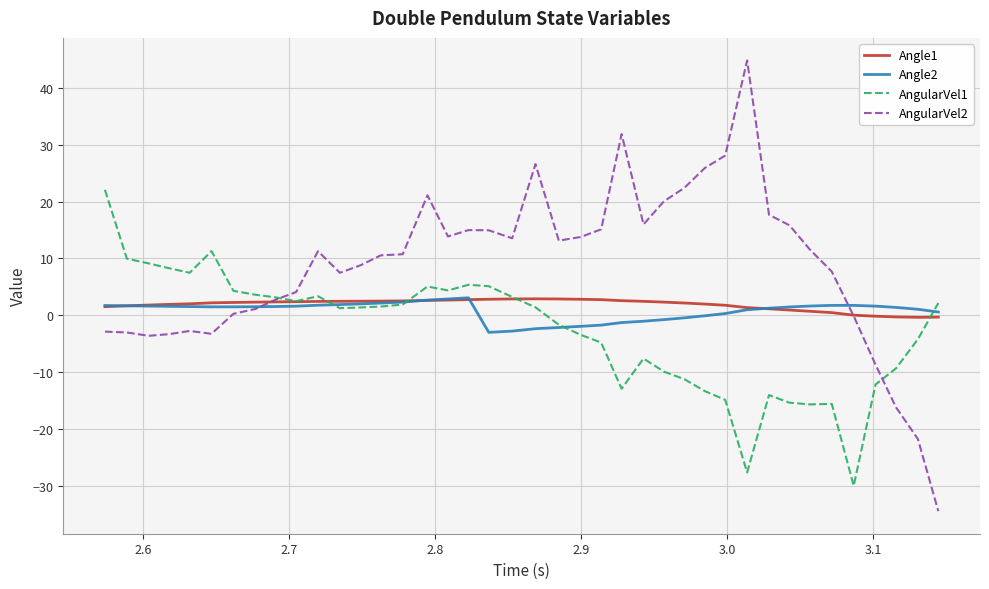

What is the minimum value shown in the chart?

-34.4